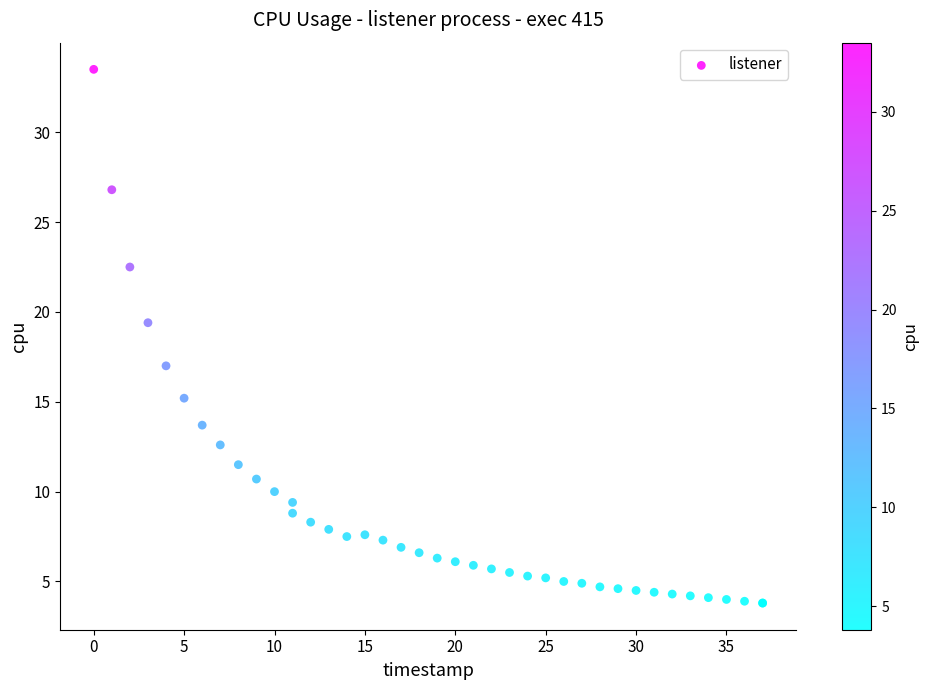

What Y value in the scatter plot is closest to 18?

17.0